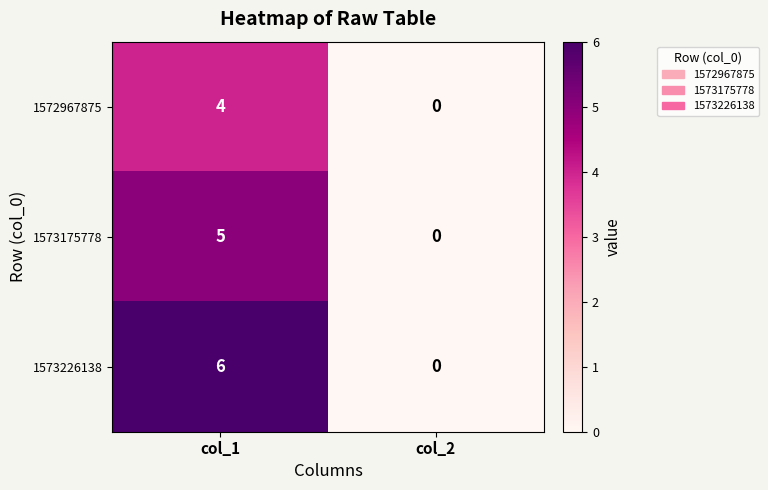

What is the spread (max minus min) of values at col_1?

2